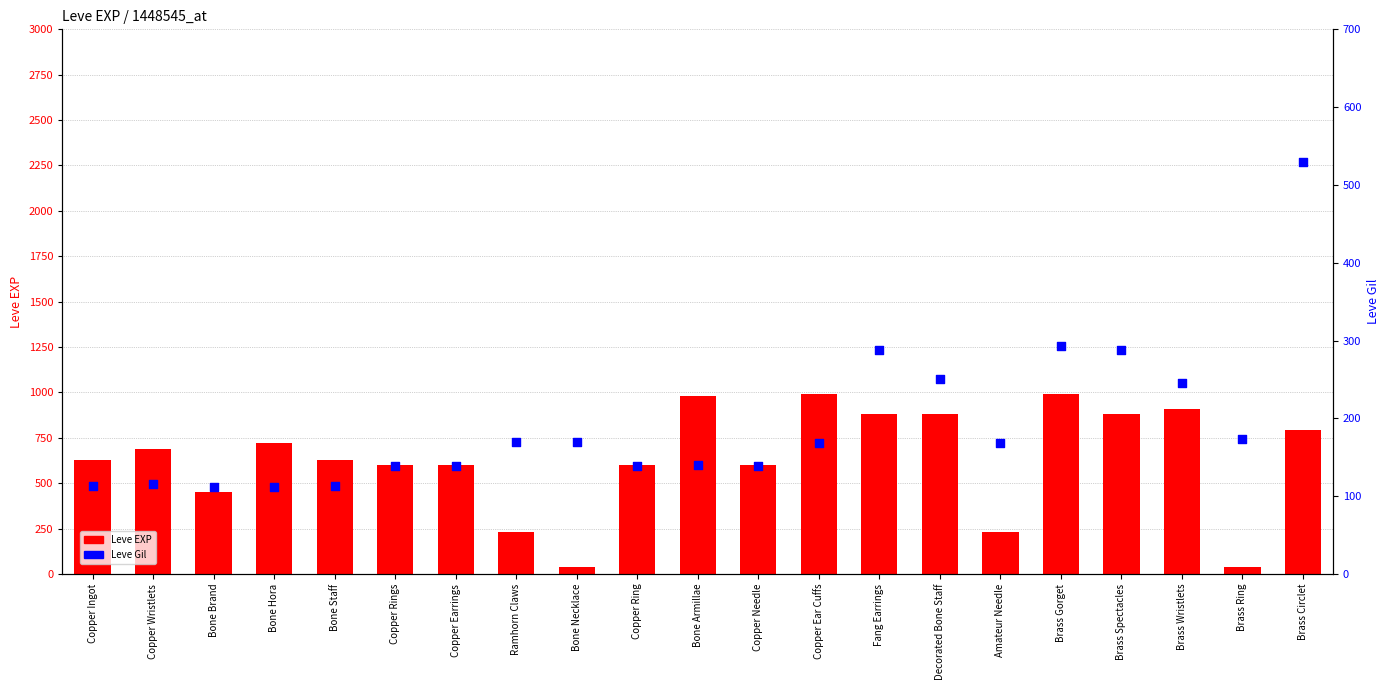

Which series has the largest total across all categories?

Leve EXP